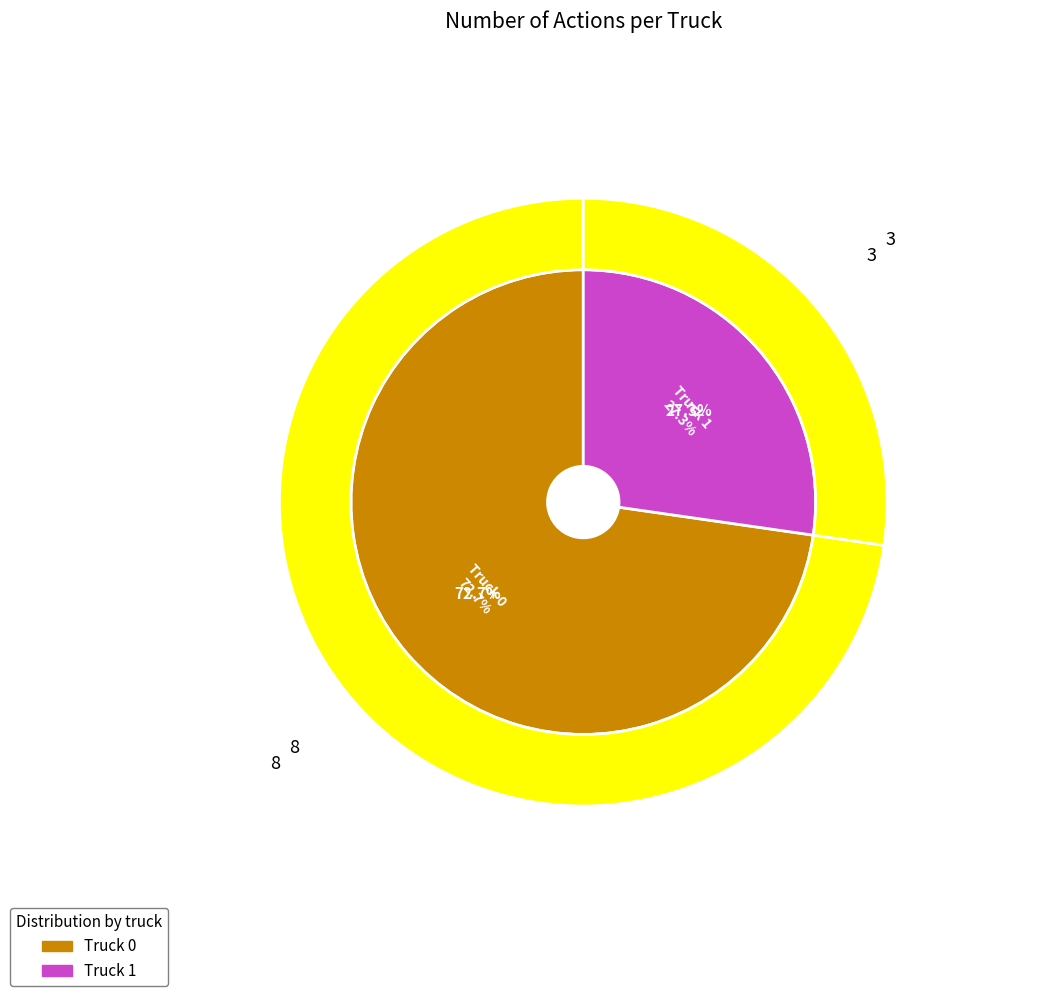

Which category has the smallest portion of the pie?

Truck 1